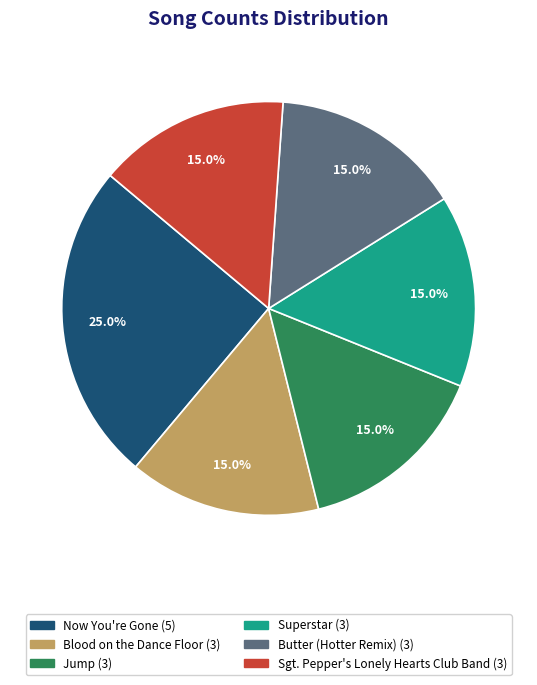

Count the number of slices in the pie.

6